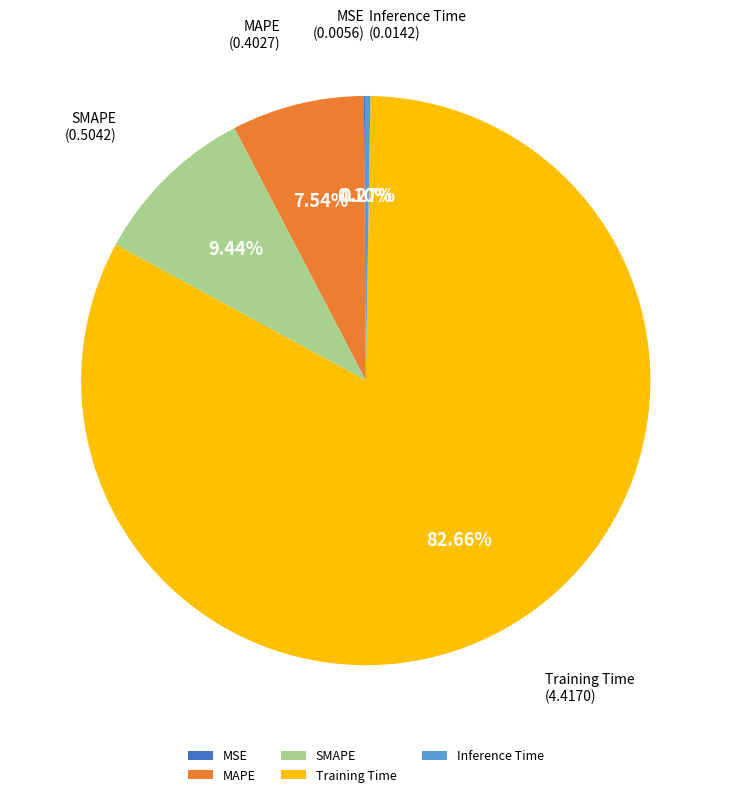

The MAPE slice represents 21% of the pie. True or false?

False